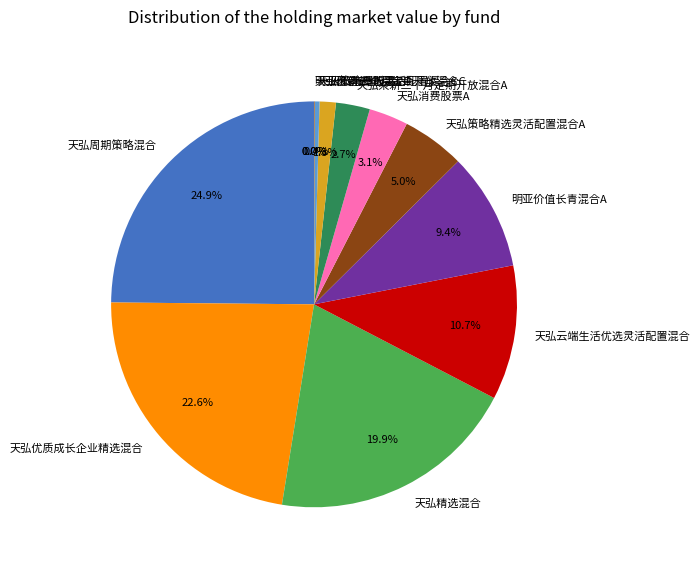

To the nearest percent, what portion does 天弘策略精选灵活配置混合A represent?

5%